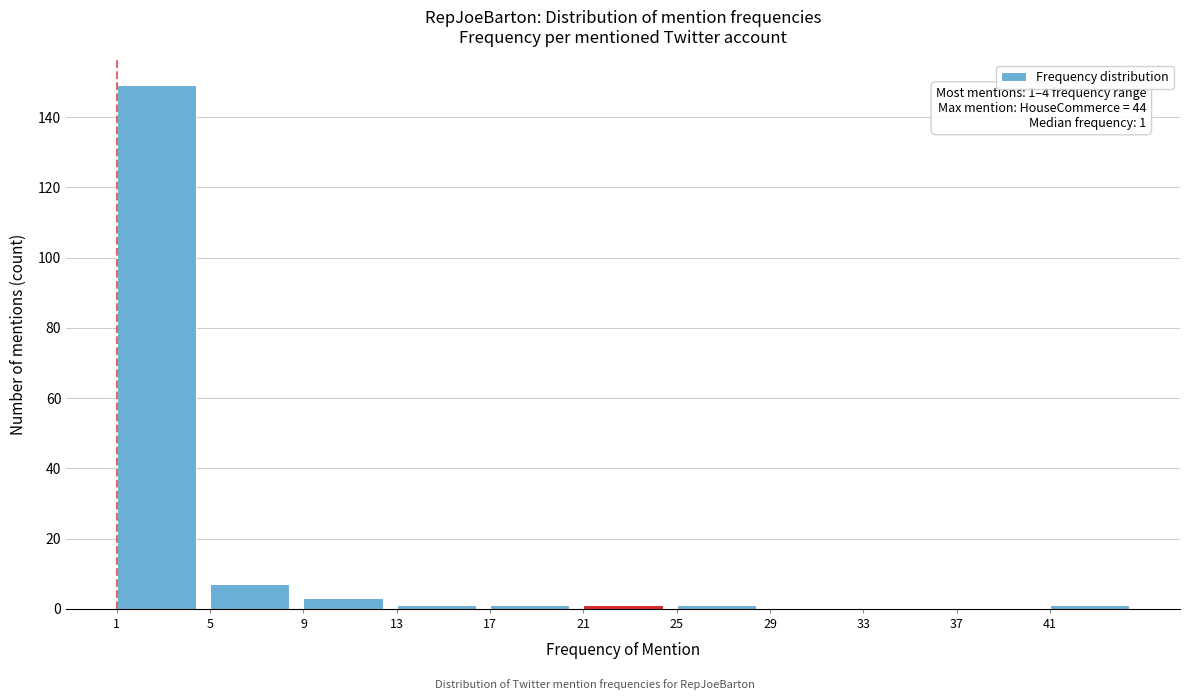

Over which range of the x-axis is the bar tallest?

1 to 5